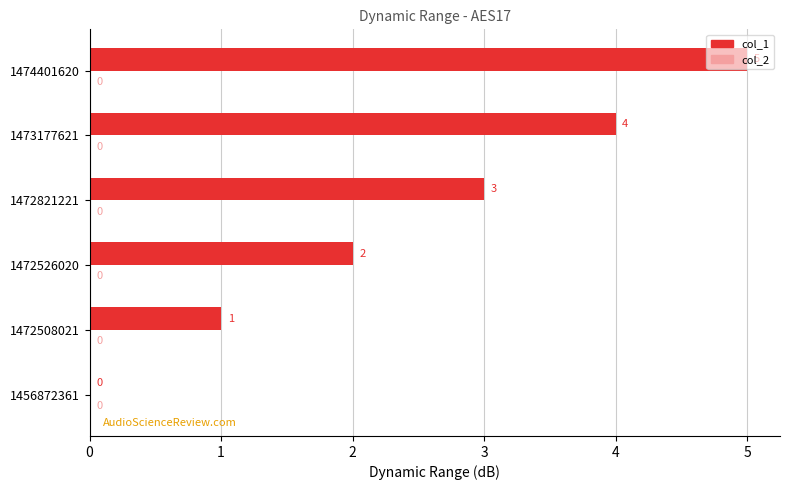

What is the sum of the values at 1474401620 and 1472821221?

8